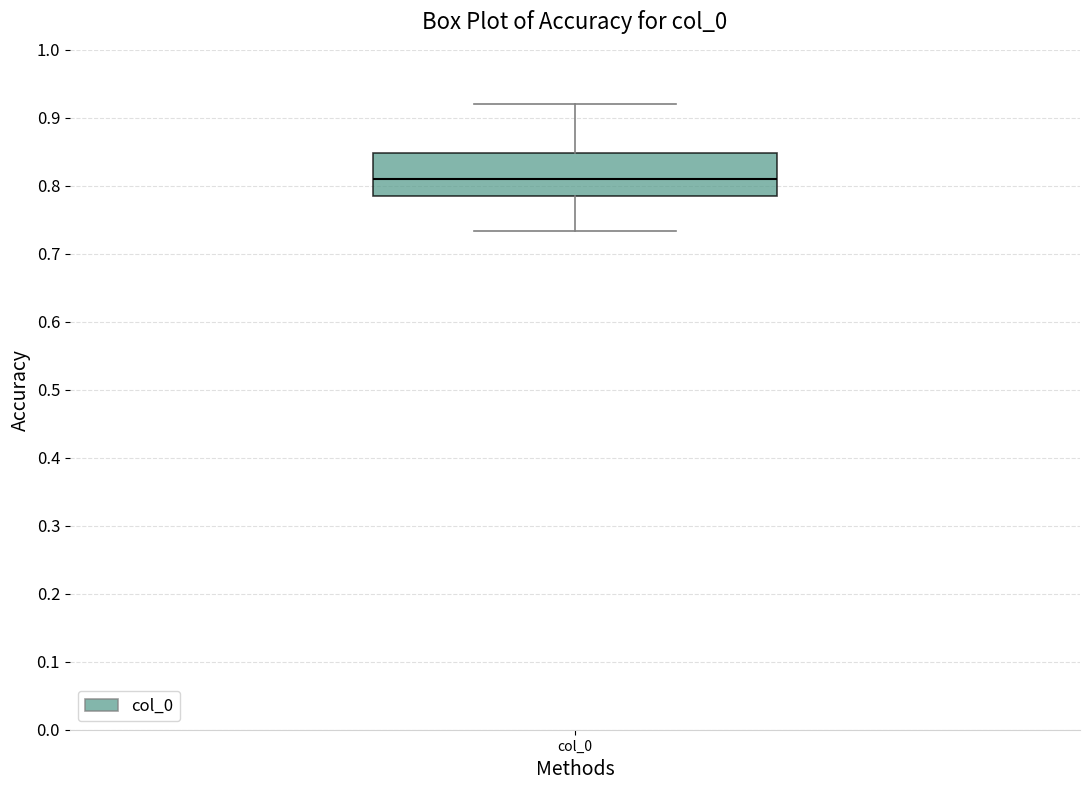

Read this box plot against the y-axis: the position of the median line, the range covered by the box, and the ends of both whiskers. The values are not printed on the chart, so give them approximately, as read against the axis.

median 0.81, box 0.79 to 0.85, whiskers 0.73 to 0.92